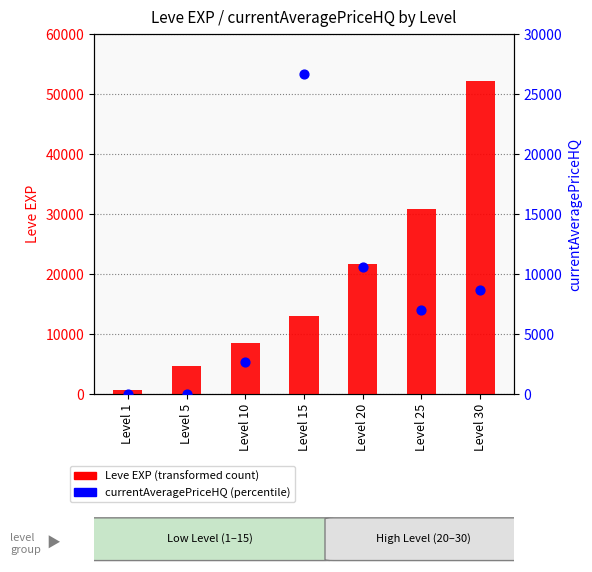

Which series has the widest spread of Y values?

Leve EXP (transformed count)